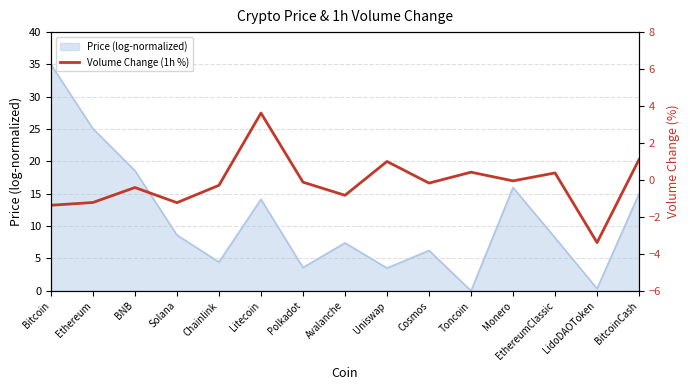

The chart shows a value of -0.1 at Monero. True or false?

True